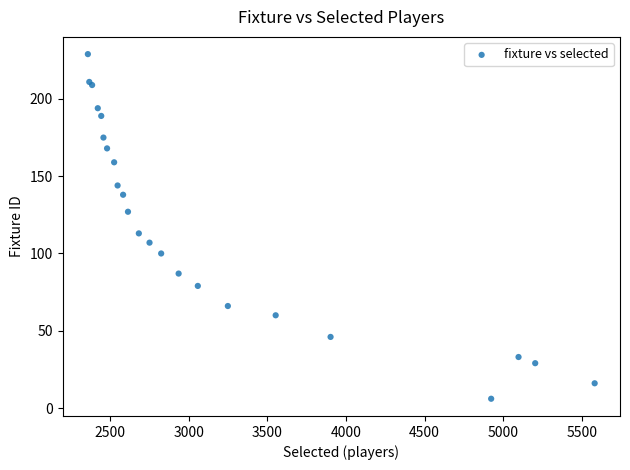

What Y value in the scatter plot is closest to 117?

113